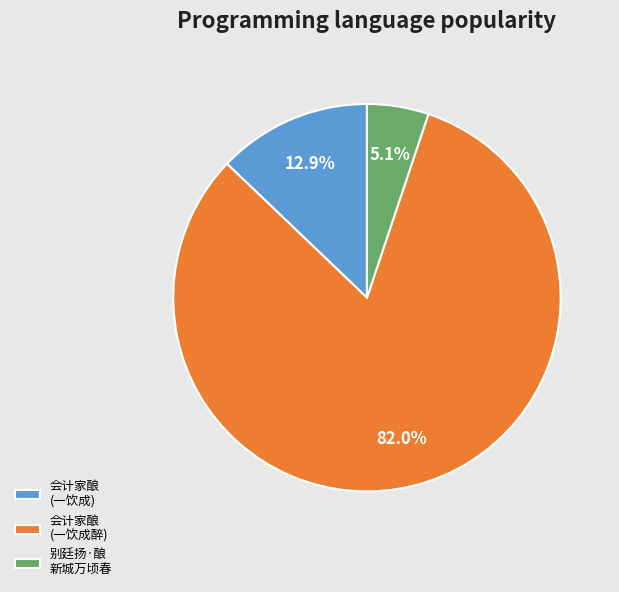

Between 会计家酿 (一饮成) and 别廷扬·酿 新城万顷春, which is larger?

会计家酿 (一饮成)